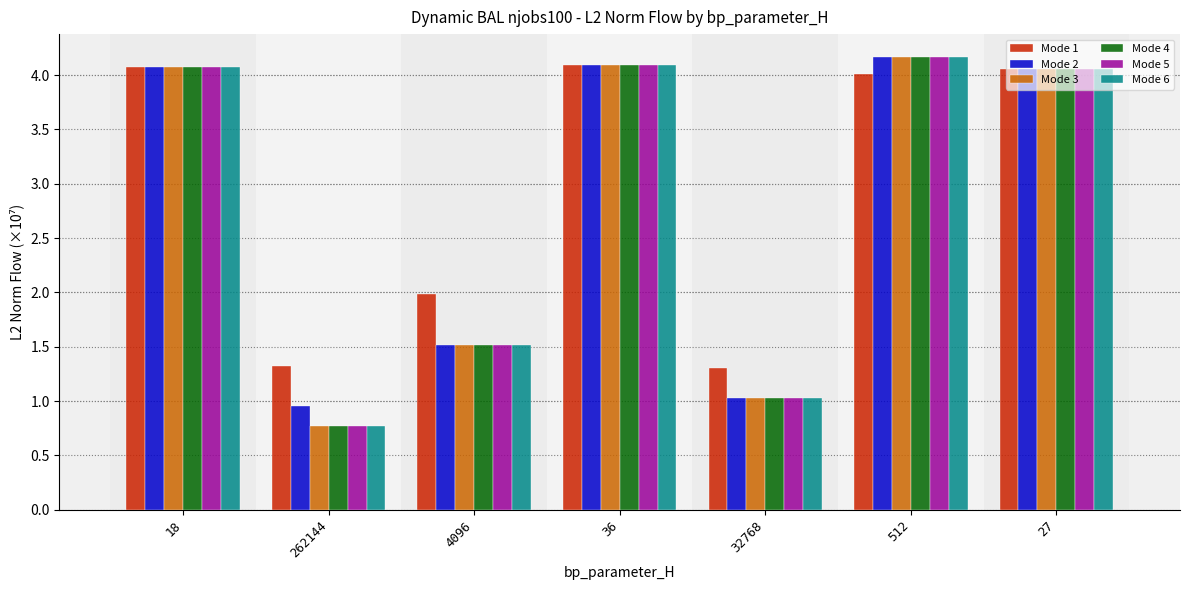

What is the value of the Mode 5 bar at the 3rd from the left?

1.5